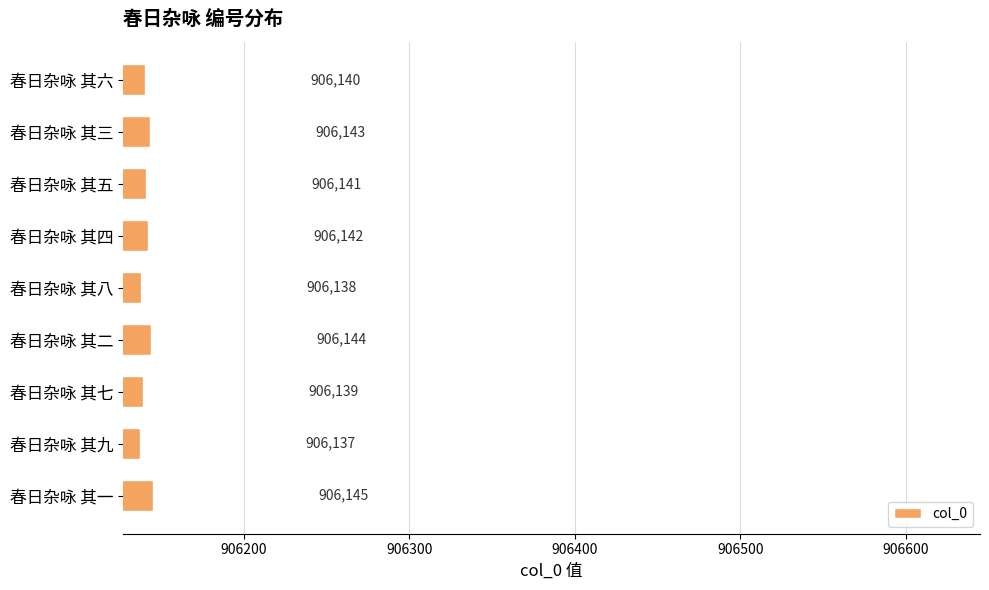

Between 春日杂咏 其五 and 春日杂咏 其七, which is larger?

春日杂咏 其五